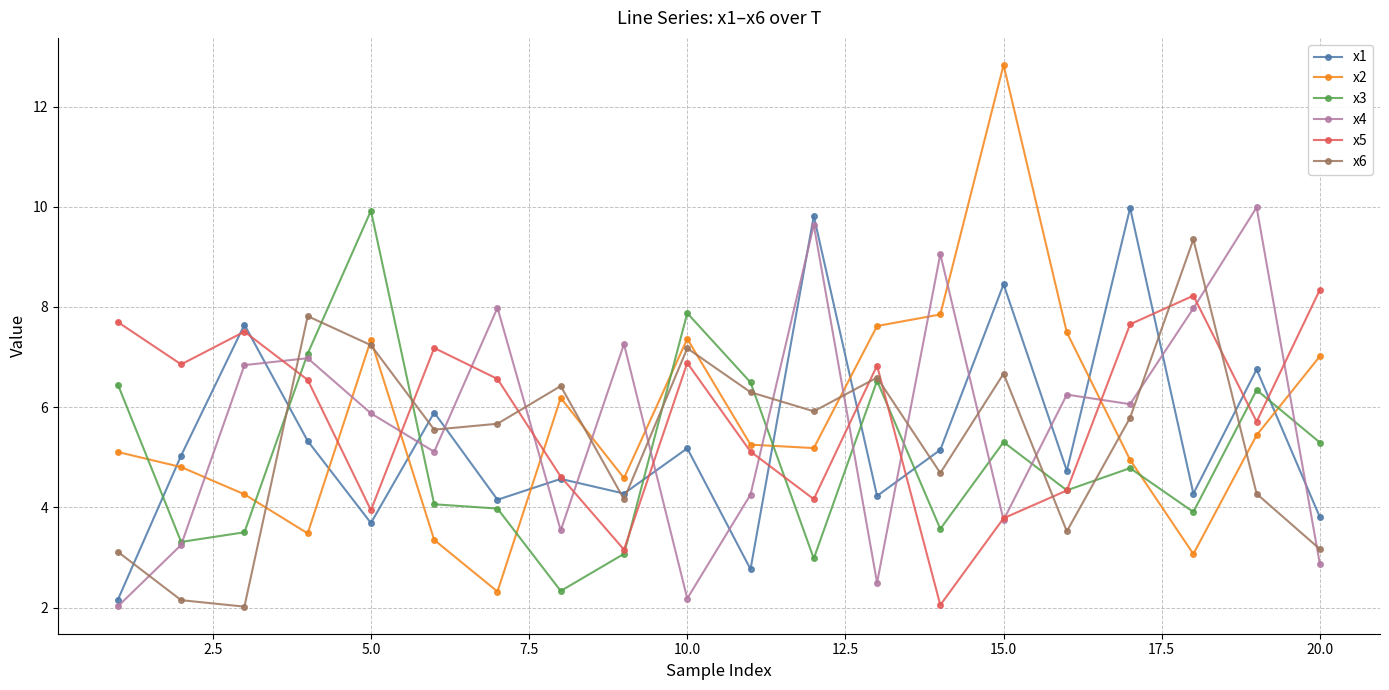

True or false: x6 has more than 2 points higher than both neighbors.

True